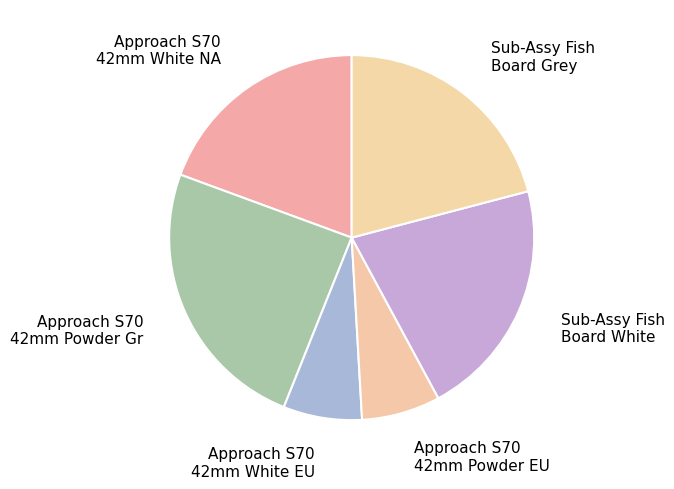

Do Approach S70 42mm Powder EU and Sub-Assy Fish Board White together represent more than half of the pie?

No